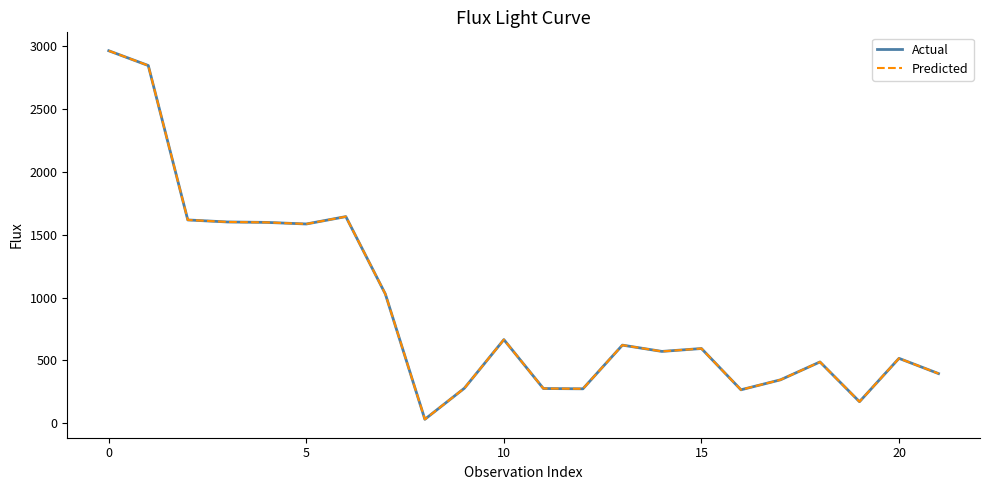

What is the sum of all Actual values?

20389.2